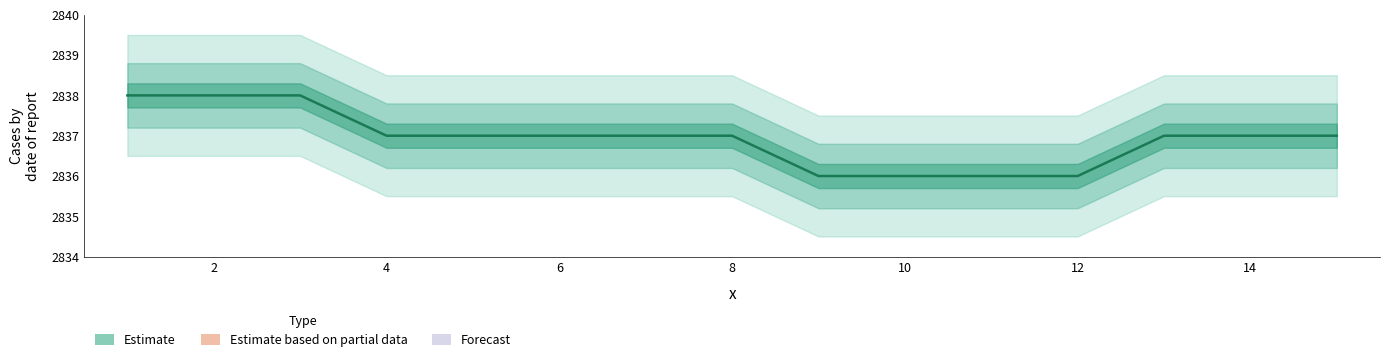

Is it true that the value at 2 is 2838?

True